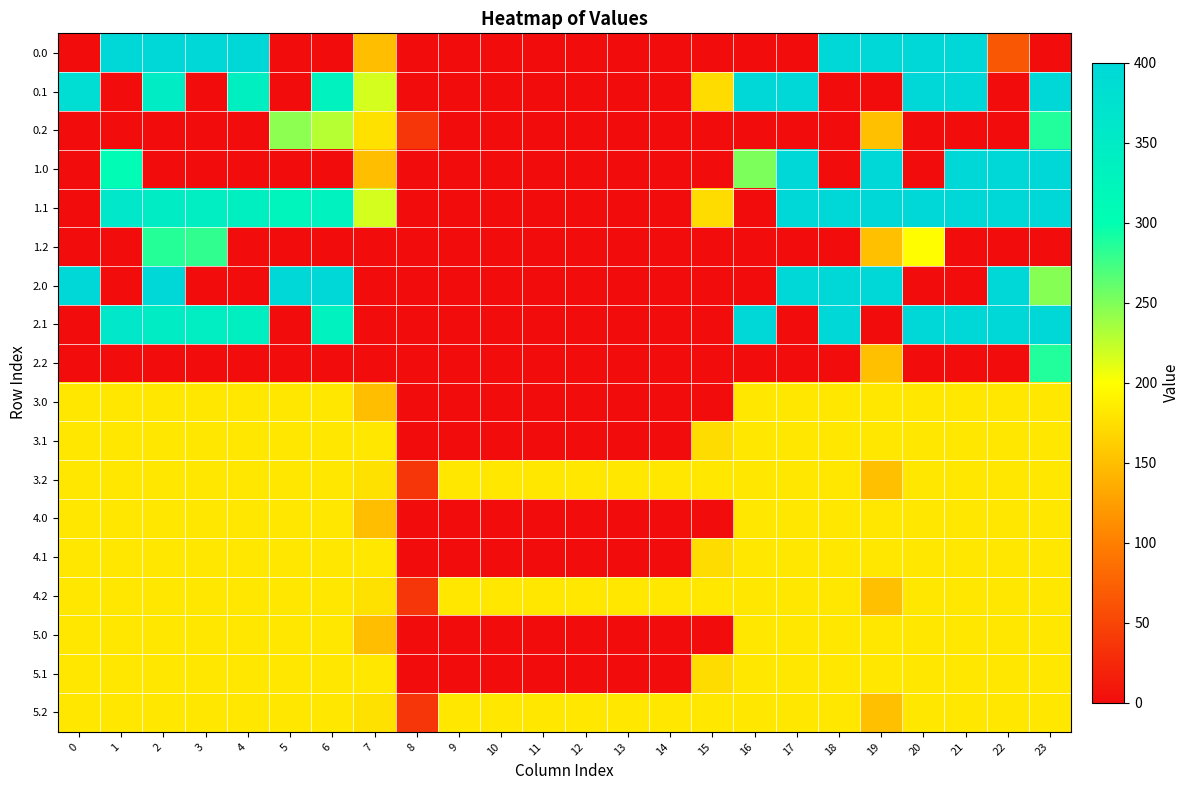

Reading left to right, transcribe all the data shown in this chart.

0.0: 0=0.0	1=400.0	2=400.0	3=400.0	4=400.0	5=0.0	6=0.0	7=150.1	8=0.0	9=0.0	10=0.0	11=0.0	12=0.0	13=0.0	14=0.0	15=0.0	16=0.0	17=0.0	18=400.0	19=400.0	20=400.0	21=400.0	22=65.5	23=0.0
0.1: 0=384.6	1=0.0	2=347.9	3=0.0	4=339.6	5=0.0	6=332.2	7=217.1	8=0.0	9=0.0	10=0.0	11=0.0	12=0.0	13=0.0	14=0.0	15=173.1	16=400.0	17=400.0	18=0.0	19=0.0	20=400.0	21=400.0	22=0.0	23=399.4
0.2: 0=0.0	1=0.0	2=0.0	3=0.0	4=0.0	5=245.0	6=228.8	7=176.6	8=35.3	9=0.0	10=0.0	11=0.0	12=0.0	13=0.0	14=0.0	15=0.0	16=0.0	17=0.0	18=0.0	19=151.0	20=0.0	21=0.0	22=0.0	23=287.5
1.0: 0=0.0	1=307.5	2=0.0	3=0.0	4=0.0	5=0.0	6=0.0	7=150.1	8=0.0	9=0.0	10=0.0	11=0.0	12=0.0	13=0.0	14=0.0	15=0.0	16=250.9	17=400.0	18=0.0	19=400.0	20=0.0	21=400.0	22=400.0	23=400.0
1.1: 0=0.0	1=361.1	2=347.9	3=342.7	4=339.6	5=325.7	6=332.2	7=217.1	8=0.0	9=0.0	10=0.0	11=0.0	12=0.0	13=0.0	14=0.0	15=173.1	16=0.0	17=400.0	18=400.0	19=400.0	20=400.0	21=400.0	22=400.0	23=399.4
1.2: 0=0.0	1=0.0	2=285.5	3=281.0	4=0.0	5=0.0	6=0.0	7=0.0	8=0.0	9=0.0	10=0.0	11=0.0	12=0.0	13=0.0	14=0.0	15=0.0	16=0.0	17=0.0	18=0.0	19=151.0	20=199.2	21=0.0	22=0.0	23=0.0
2.0: 0=400.0	1=0.0	2=400.0	3=0.0	4=0.0	5=400.0	6=400.0	7=0.0	8=0.0	9=0.0	10=0.0	11=0.0	12=0.0	13=0.0	14=0.0	15=0.0	16=0.0	17=400.0	18=400.0	19=400.0	20=0.0	21=0.0	22=400.0	23=247.0
2.1: 0=0.0	1=361.1	2=347.9	3=342.7	4=339.6	5=0.0	6=332.2	7=0.0	8=0.0	9=0.0	10=0.0	11=0.0	12=0.0	13=0.0	14=0.0	15=0.0	16=400.0	17=0.0	18=400.0	19=0.0	20=400.0	21=400.0	22=400.0	23=399.4
2.2: 0=0.0	1=0.0	2=0.0	3=0.0	4=0.0	5=0.0	6=0.0	7=0.0	8=0.0	9=0.0	10=0.0	11=0.0	12=0.0	13=0.0	14=0.0	15=0.0	16=0.0	17=0.0	18=0.0	19=151.0	20=0.0	21=0.0	22=0.0	23=287.5
3.0: 0=181.7	1=181.7	2=181.7	3=181.7	4=181.7	5=181.7	6=181.7	7=150.1	8=0.0	9=0.0	10=0.0	11=0.0	12=0.0	13=0.0	14=0.0	15=0.0	16=181.7	17=181.7	18=181.7	19=181.7	20=181.7	21=181.7	22=181.7	23=181.7
3.1: 0=181.7	1=181.7	2=181.7	3=181.7	4=181.7	5=181.7	6=181.7	7=181.7	8=0.0	9=0.0	10=0.0	11=0.0	12=0.0	13=0.0	14=0.0	15=173.1	16=181.7	17=181.7	18=181.7	19=181.7	20=181.7	21=181.7	22=181.7	23=181.7
3.2: 0=181.7	1=181.7	2=181.7	3=181.7	4=181.7	5=181.7	6=181.7	7=176.6	8=35.3	9=181.7	10=181.7	11=181.7	12=181.7	13=181.7	14=181.7	15=181.7	16=181.7	17=181.7	18=181.7	19=151.0	20=181.7	21=181.7	22=181.7	23=181.7
4.0: 0=181.7	1=181.7	2=181.7	3=181.7	4=181.7	5=181.7	6=181.7	7=150.1	8=0.0	9=0.0	10=0.0	11=0.0	12=0.0	13=0.0	14=0.0	15=0.0	16=181.7	17=181.7	18=181.7	19=181.7	20=181.7	21=181.7	22=181.7	23=181.7
4.1: 0=181.7	1=181.7	2=181.7	3=181.7	4=181.7	5=181.7	6=181.7	7=181.7	8=0.0	9=0.0	10=0.0	11=0.0	12=0.0	13=0.0	14=0.0	15=173.1	16=181.7	17=181.7	18=181.7	19=181.7	20=181.7	21=181.7	22=181.7	23=181.7
4.2: 0=181.7	1=181.7	2=181.7	3=181.7	4=181.7	5=181.7	6=181.7	7=176.6	8=35.3	9=181.7	10=181.7	11=181.7	12=181.7	13=181.7	14=181.7	15=181.7	16=181.7	17=181.7	18=181.7	19=151.0	20=181.7	21=181.7	22=181.7	23=181.7
5.0: 0=181.7	1=181.7	2=181.7	3=181.7	4=181.7	5=181.7	6=181.7	7=150.1	8=0.0	9=0.0	10=0.0	11=0.0	12=0.0	13=0.0	14=0.0	15=0.0	16=181.7	17=181.7	18=181.7	19=181.7	20=181.7	21=181.7	22=181.7	23=181.7
5.1: 0=181.7	1=181.7	2=181.7	3=181.7	4=181.7	5=181.7	6=181.7	7=181.7	8=0.0	9=0.0	10=0.0	11=0.0	12=0.0	13=0.0	14=0.0	15=173.1	16=181.7	17=181.7	18=181.7	19=181.7	20=181.7	21=181.7	22=181.7	23=181.7
5.2: 0=181.7	1=181.7	2=181.7	3=181.7	4=181.7	5=181.7	6=181.7	7=176.6	8=35.3	9=181.7	10=181.7	11=181.7	12=181.7	13=181.7	14=181.7	15=181.7	16=181.7	17=181.7	18=181.7	19=151.0	20=181.7	21=181.7	22=181.7	23=181.7